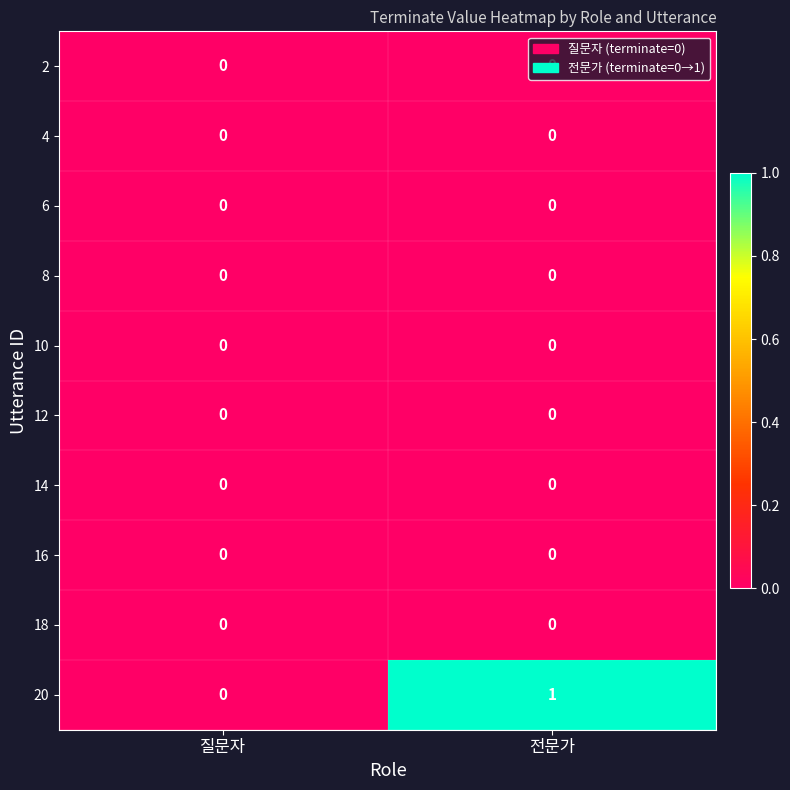

Which label corresponds to the largest value in the chart?

전문가